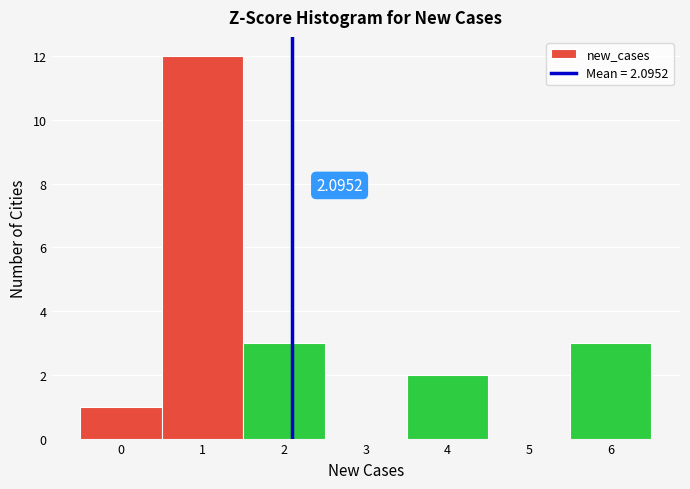

Over which range of the x-axis is the bar tallest?

0.5 to 1.5